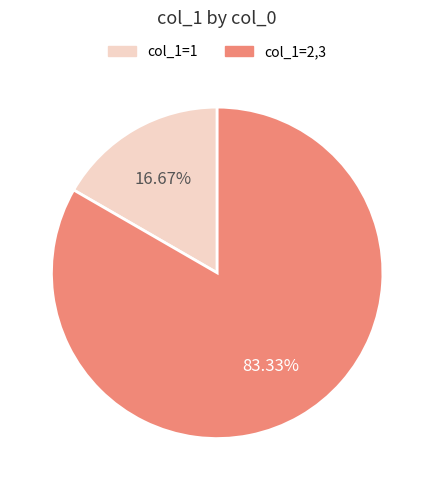

Is there a majority slice in this chart?

Yes